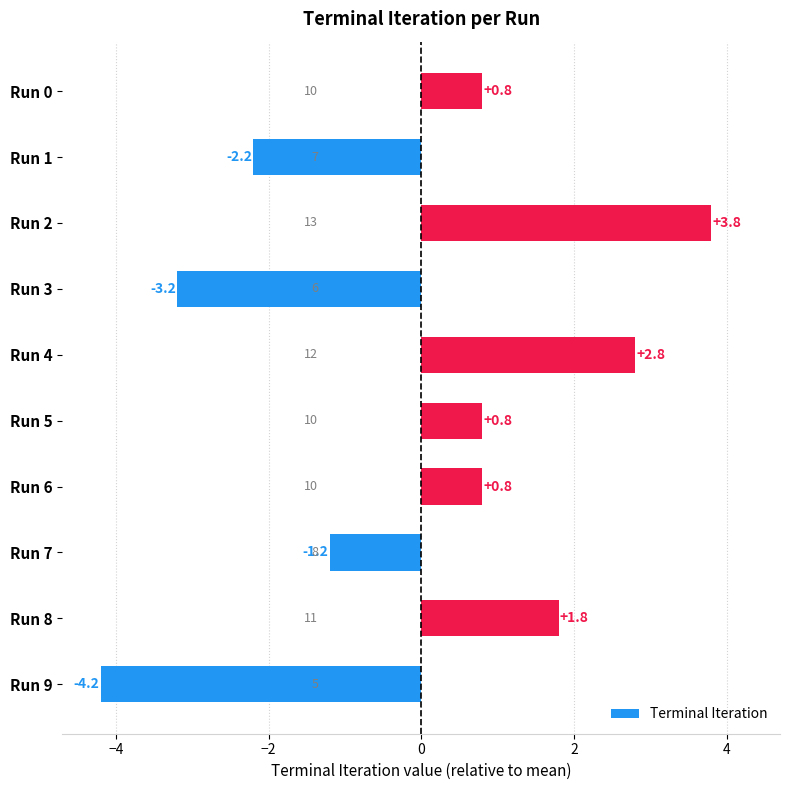

Between Run 6 and Run 7, which is larger?

Run 6